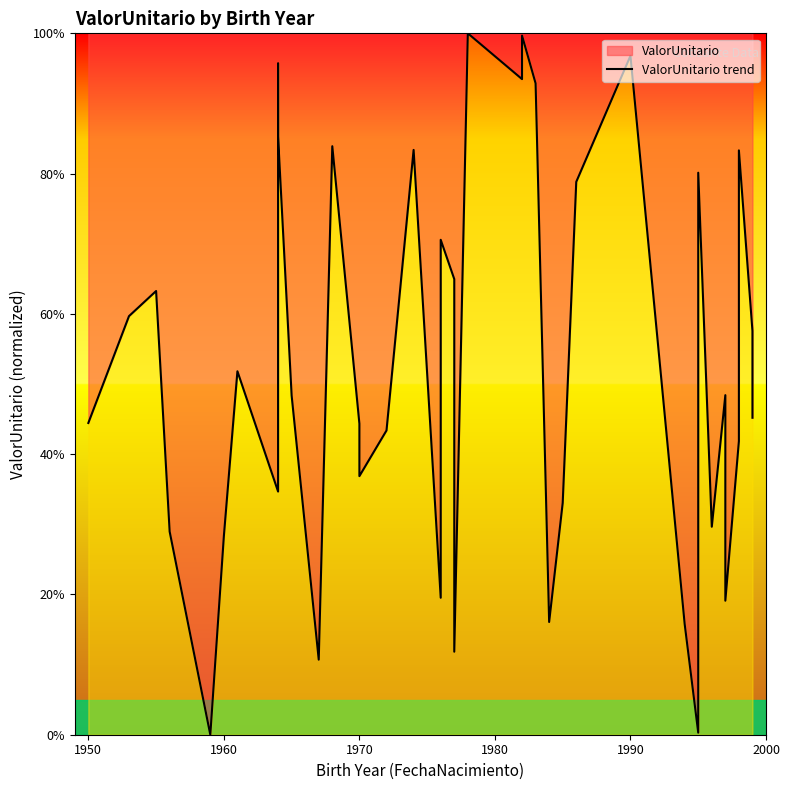

Reading left to right, list all the values displayed in this chart.

44.4	59.7	63.3	29.0	0.0	28.3	51.8	34.7	95.7	85.3	48.3	10.7	83.9	44.3	36.9	43.4	83.4	19.5	70.6	65.0	11.8	100.0	93.5	99.7	92.9	16.1	33.0	78.8	96.8	15.8	0.3	80.1	29.7	48.4	19.1	41.9	75.9	83.3	57.6	45.2